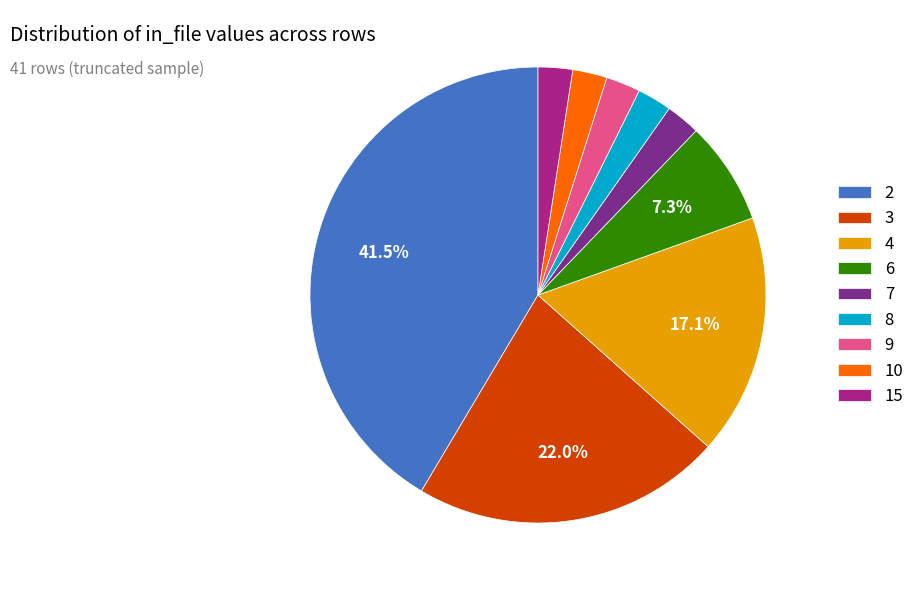

To the nearest percent, what is the difference between the largest and smallest slice percentages?

39%